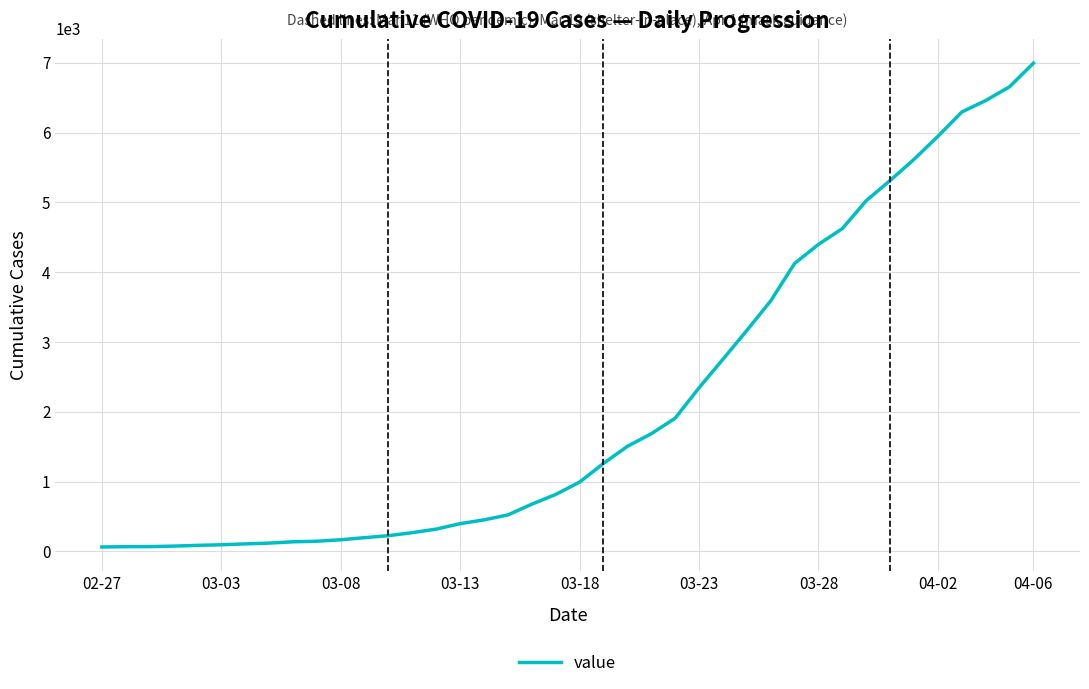

What is the maximum value shown in the chart?

6995